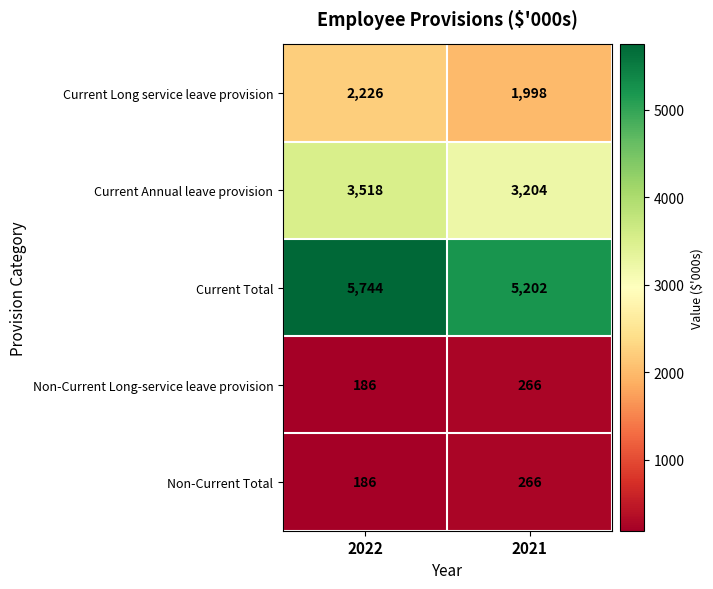

What is the sum of all Current Long service leave provision values?

4224